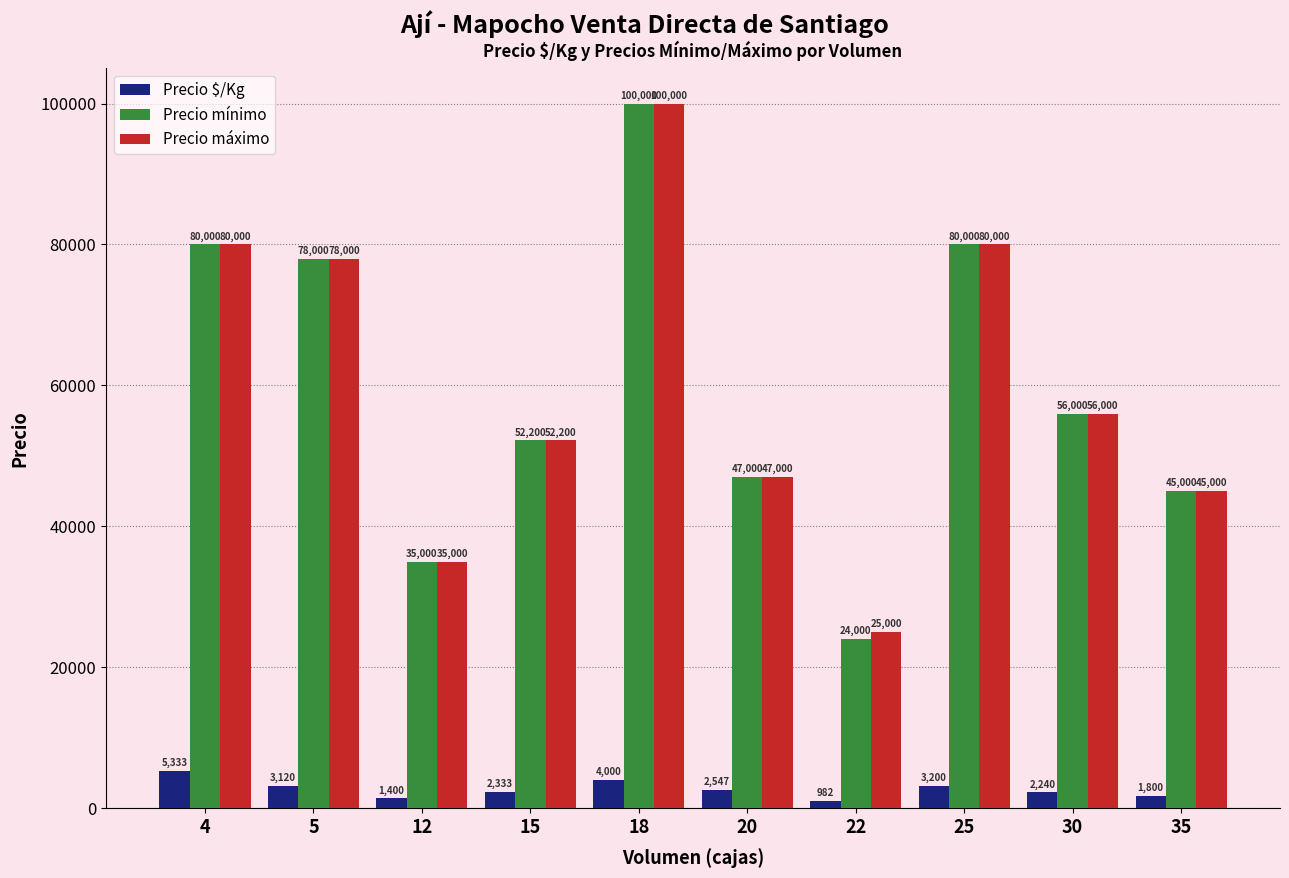

What is the total value across all series at 5?

159120